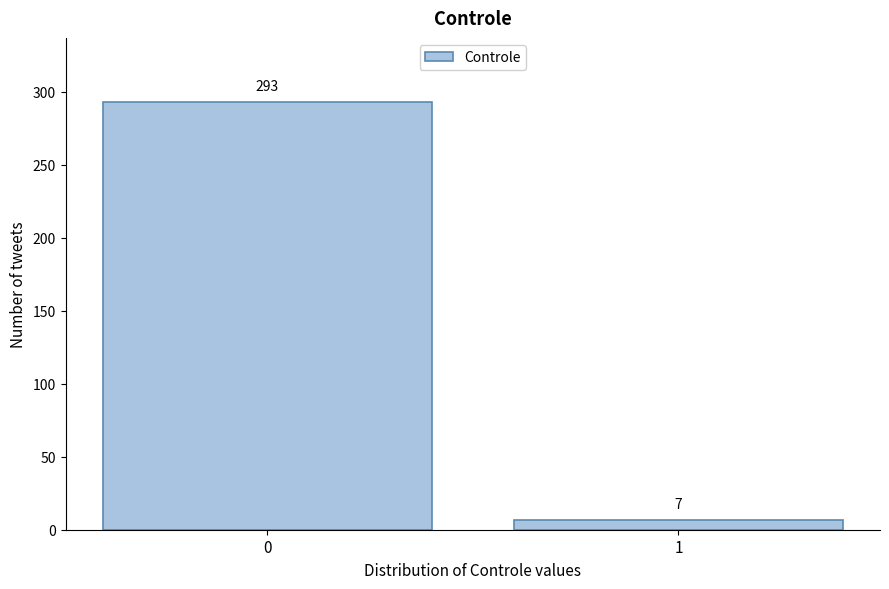

Reading right to left, what are all the values shown in this chart?

1=7	0=293